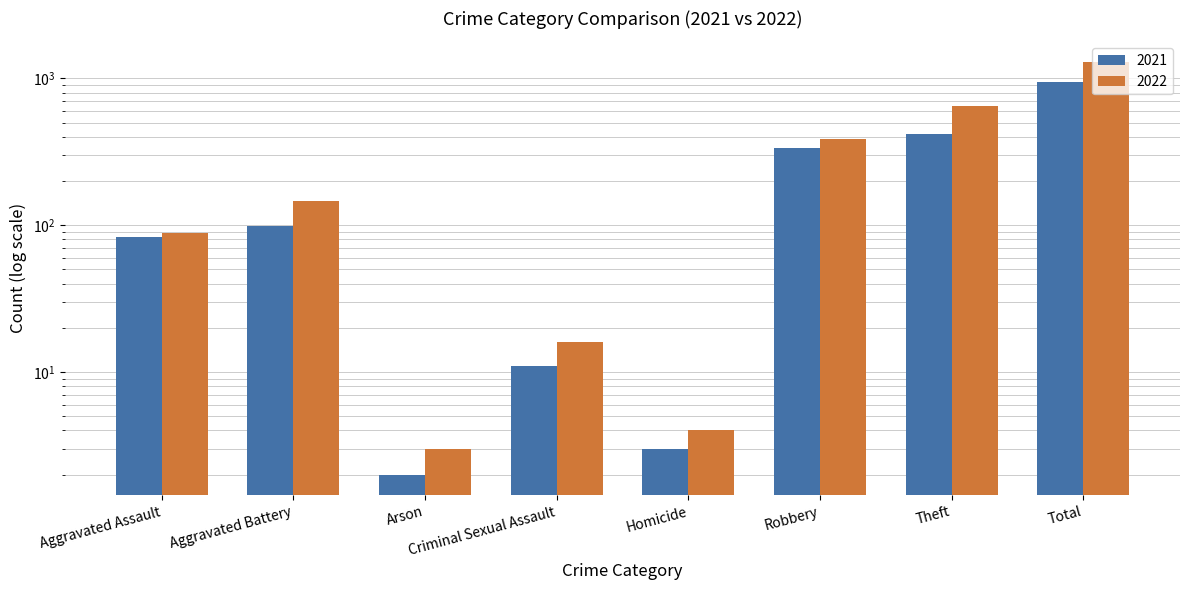

What is the label of the 6th bar from the left?

Robbery